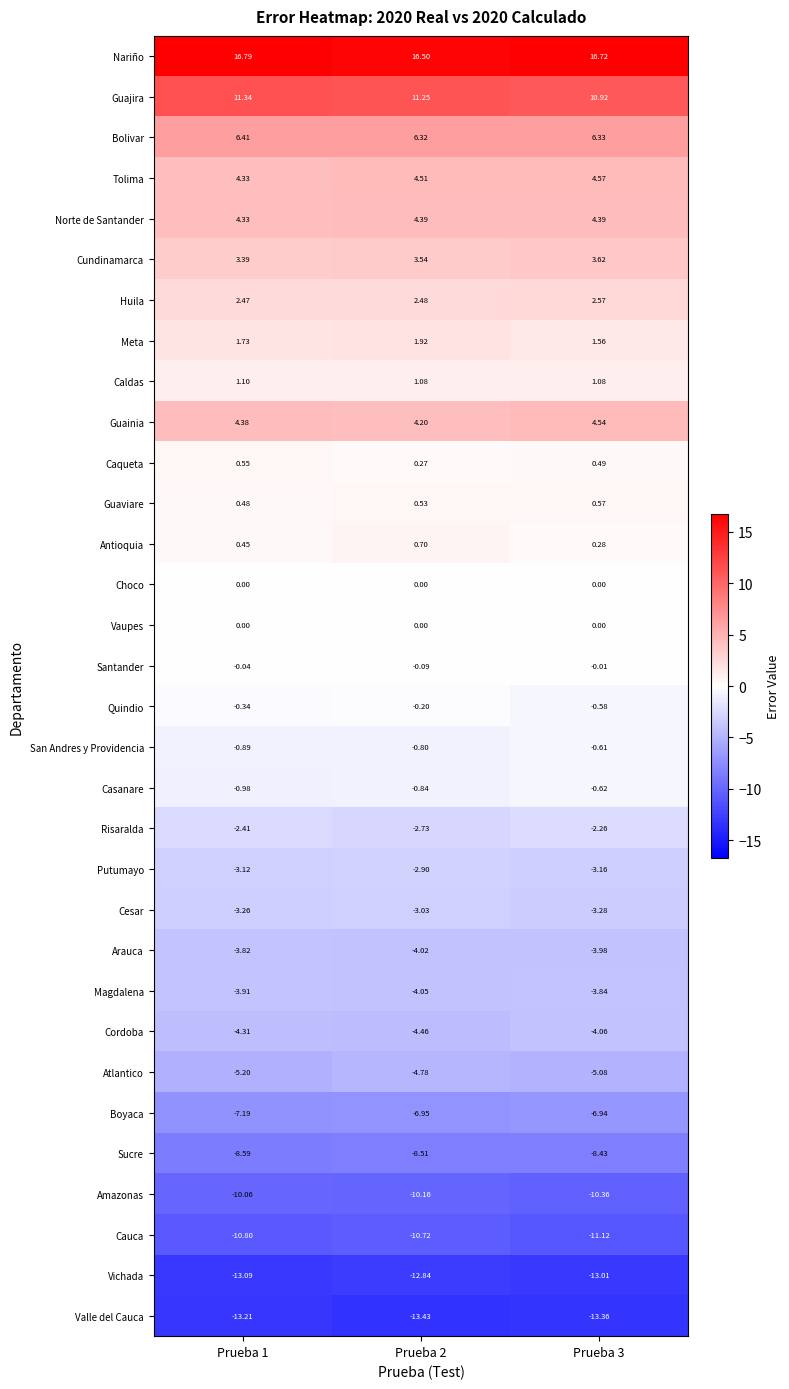

How many data points does each series have?

3